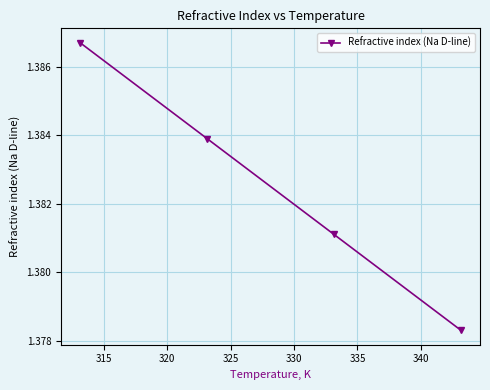

True or false: there are more than 2 points higher than both neighbors.

False